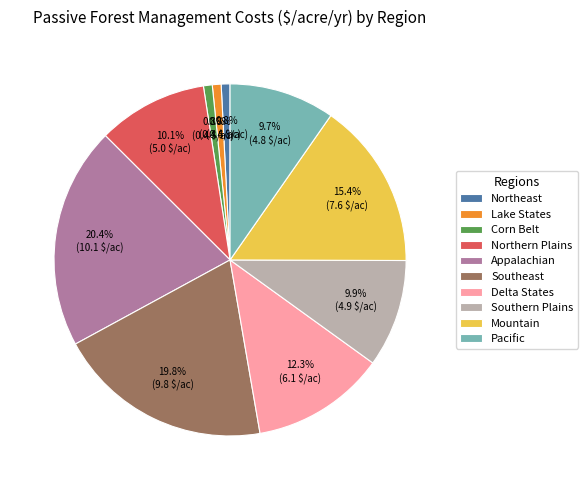

Does Southeast account for over 50% of the chart?

No